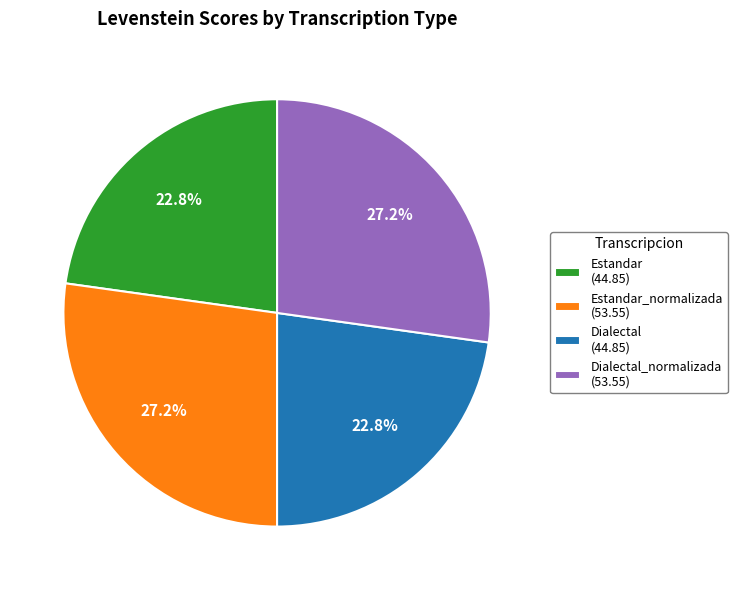

Approximately how many times larger is the value at Estandar_normalizada (53.55) compared to Estandar (44.85)?

1.2